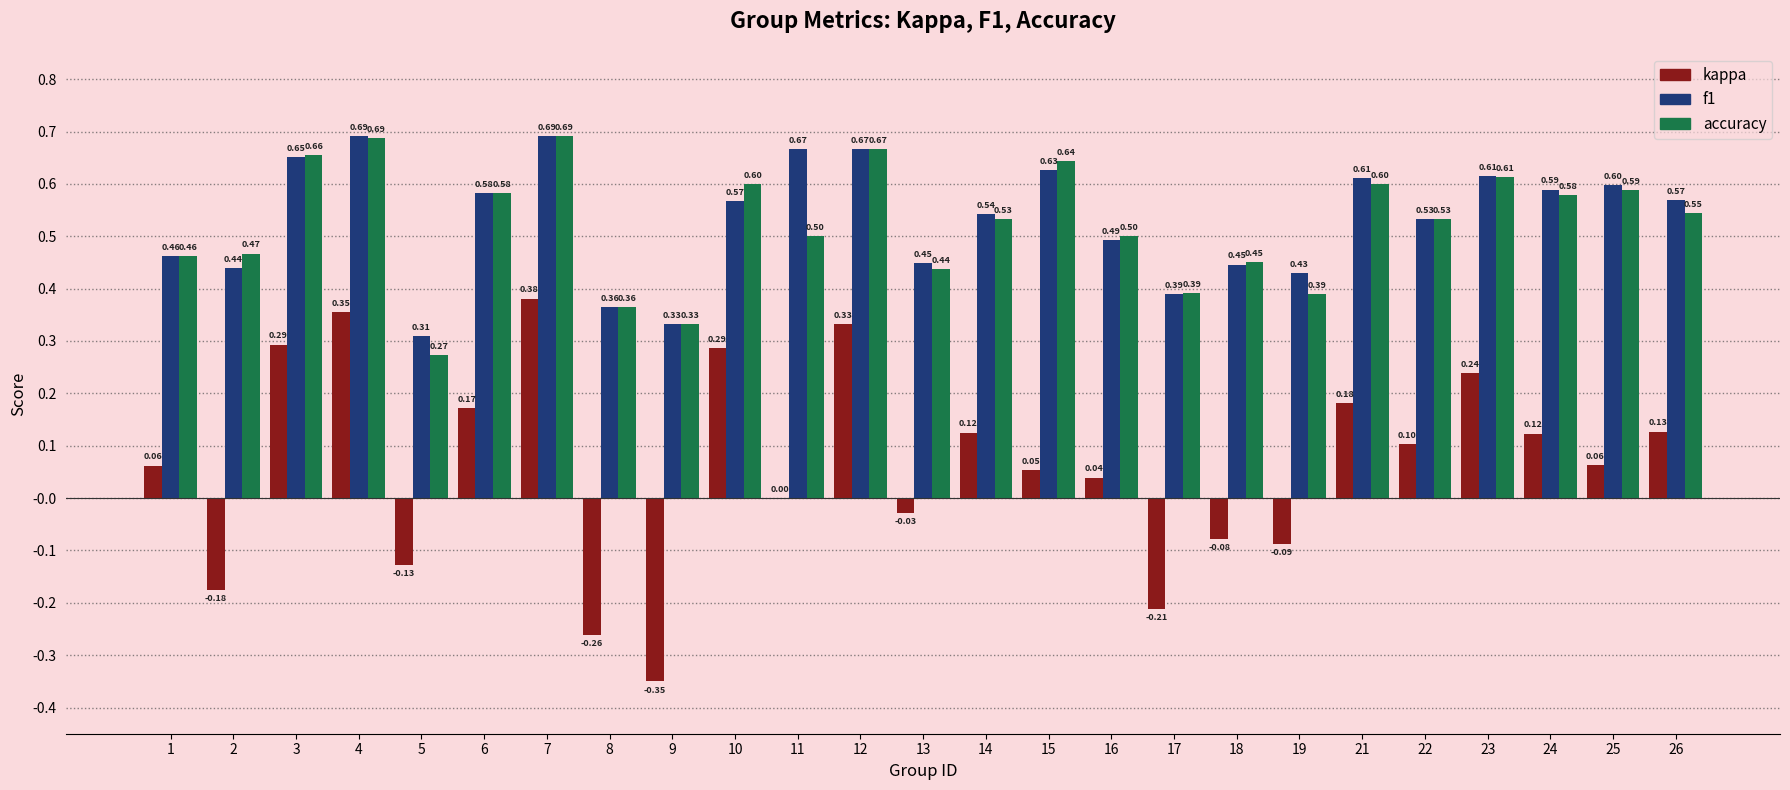

Which series has the largest total across all categories?

f1